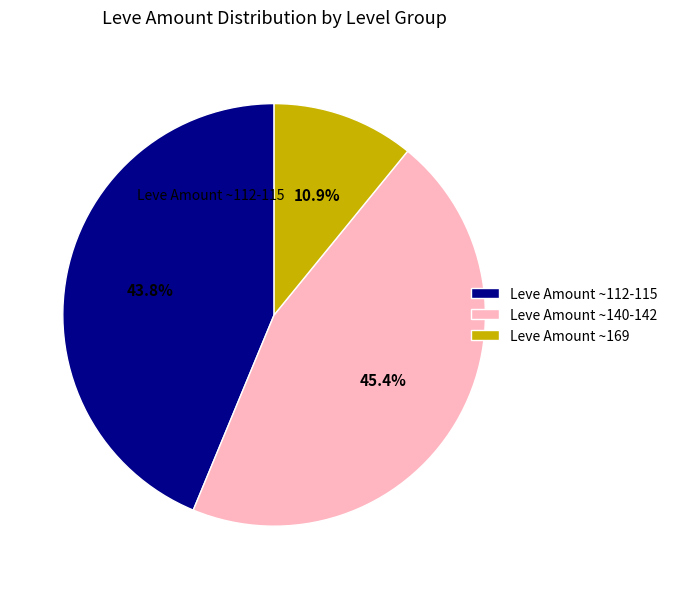

Is there any slice that represents more than half of the pie?

No